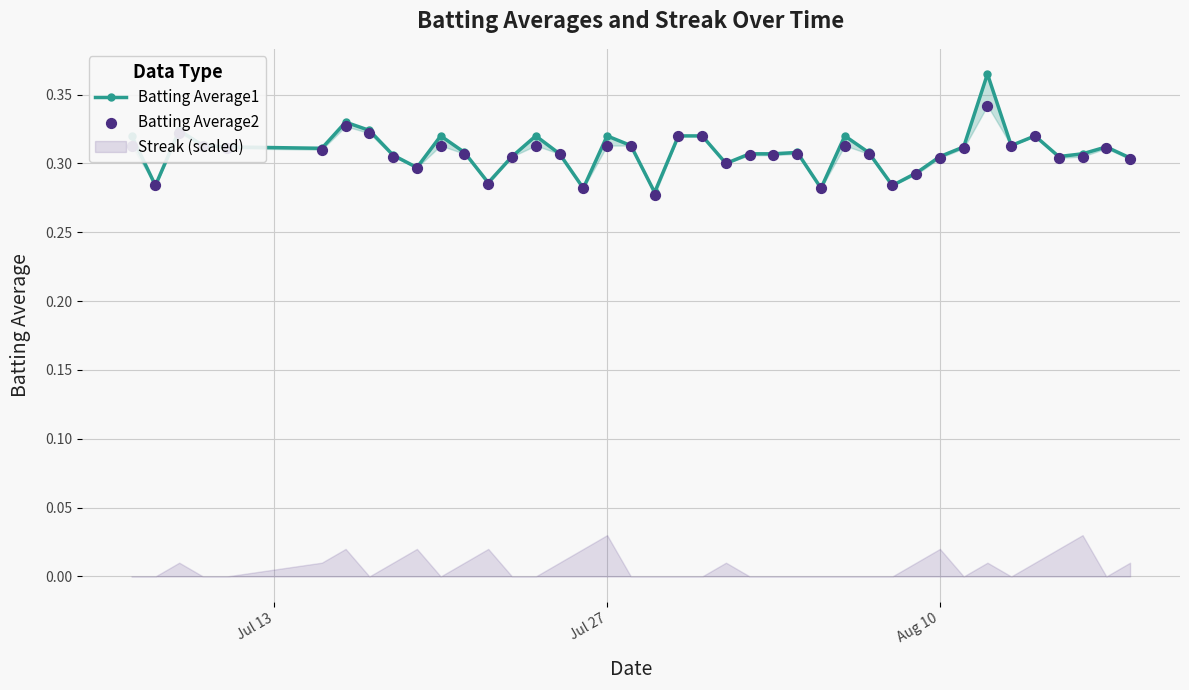

At how many categories does at least one series exceed 0?

40